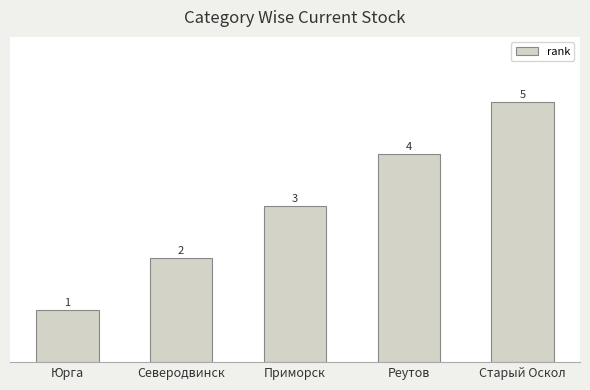

At which category does the chart reach its minimum across all series?

Юрга